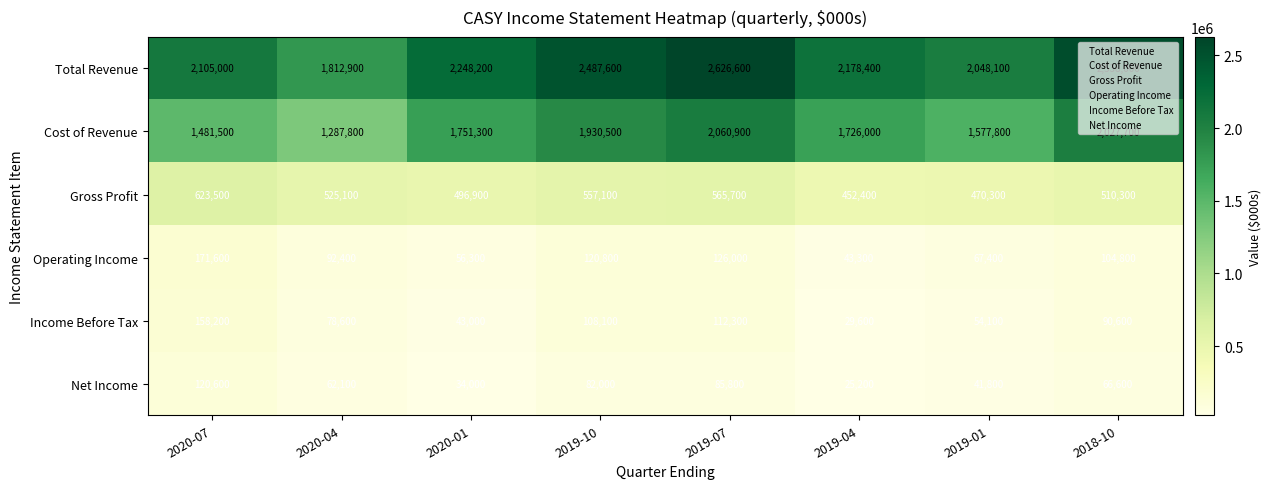

What is the difference between the Net Income values at 2019-04 and 2018-10?

41400